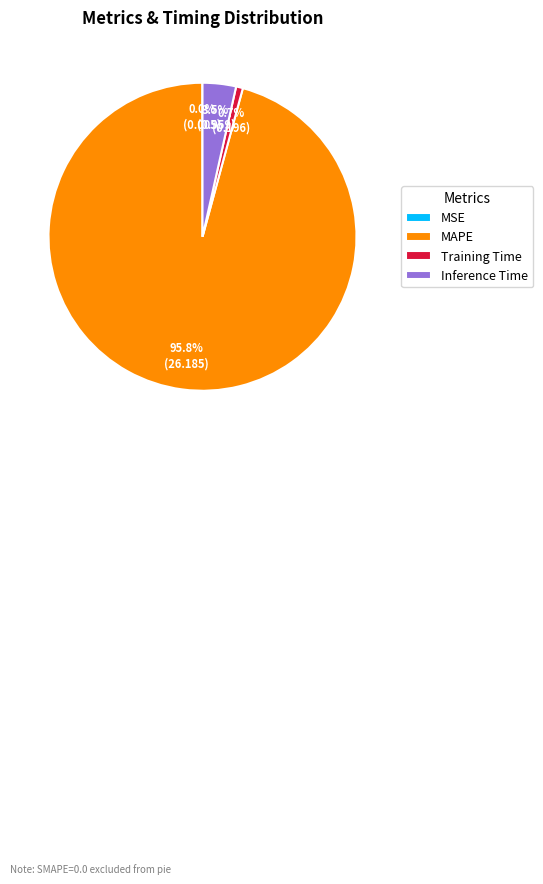

Which has a higher value, Training Time or Inference Time?

Inference Time